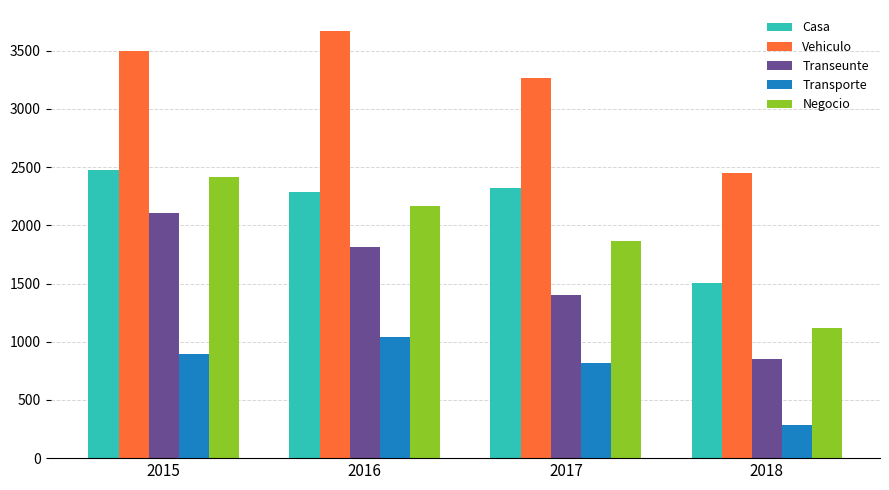

What is the difference between the maximum and minimum values in the Transeunte series?

1255